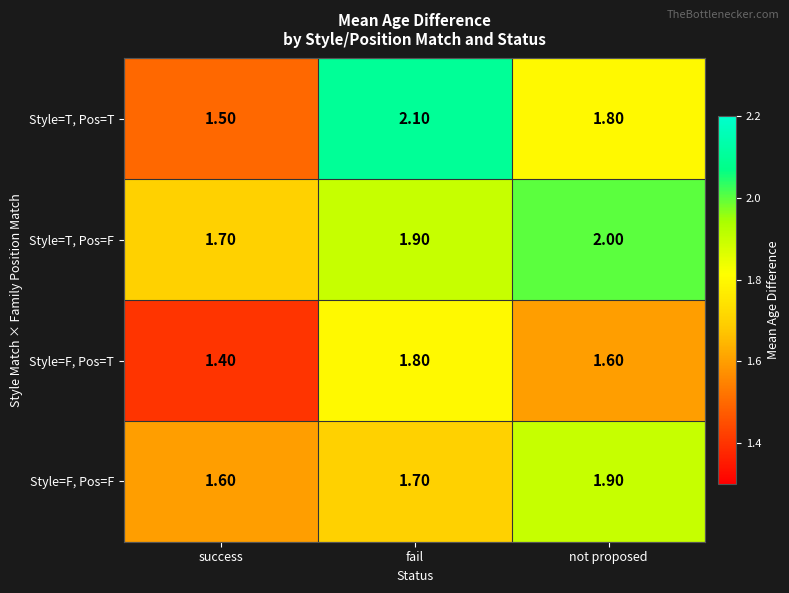

What is the sum of the Style=T, Pos=F values at success and not proposed?

3.7